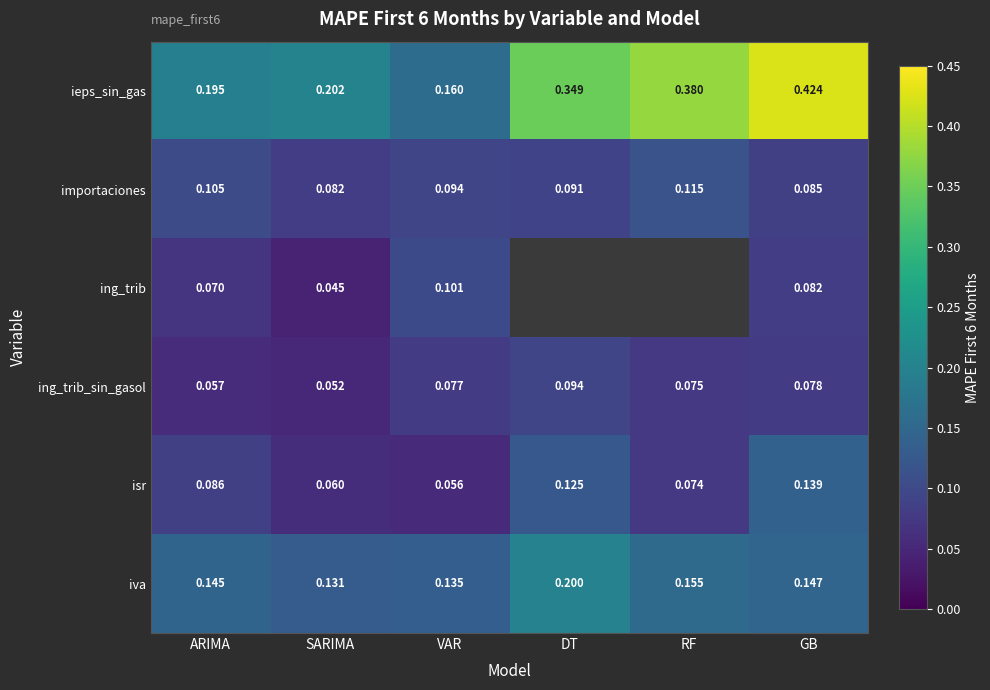

Which category has the lowest value in the ieps_sin_gas series?

VAR